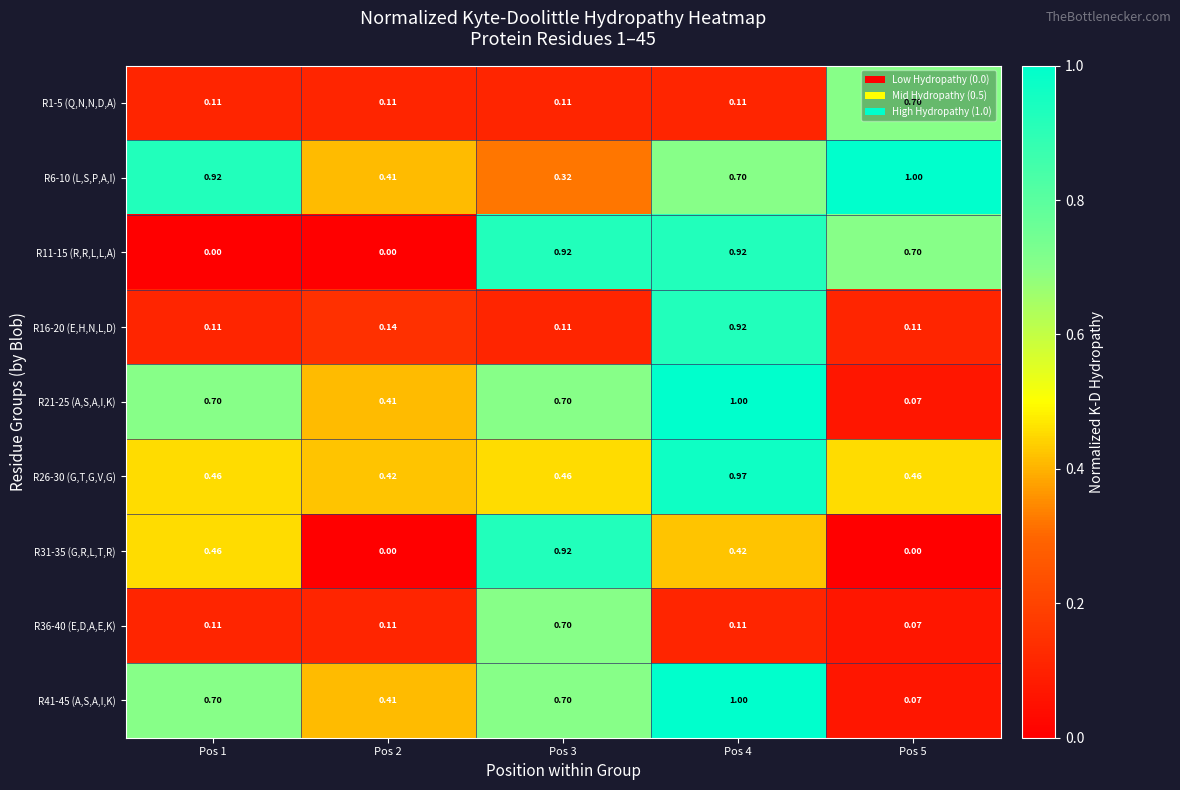

Is the value of R26-30 (G,T,G,V,G) at Pos 2 greater than the value of R6-10 (L,S,P,A,I) at Pos 1?

No